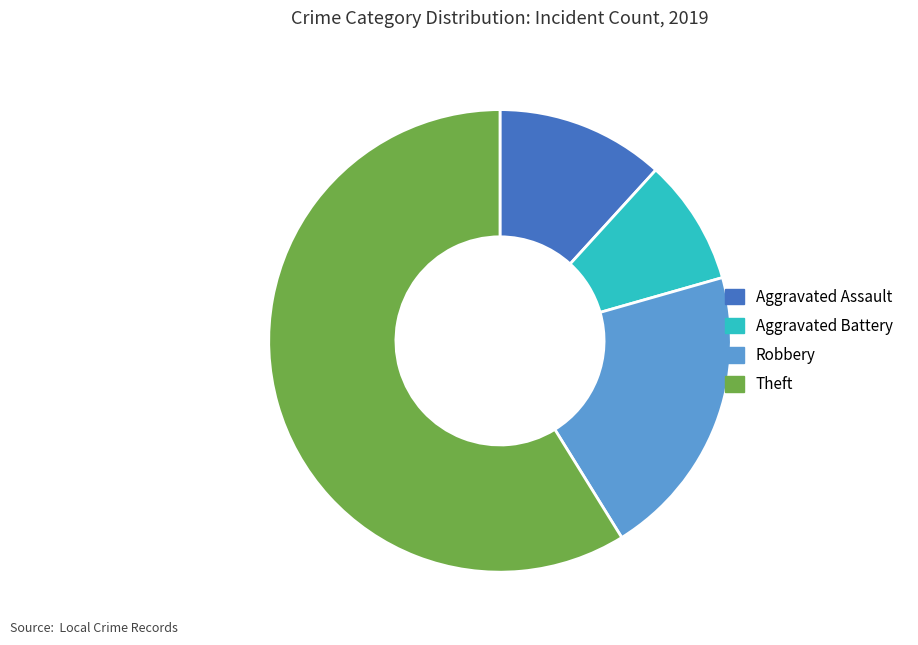

Which category has the smallest portion of the pie?

Aggravated Battery